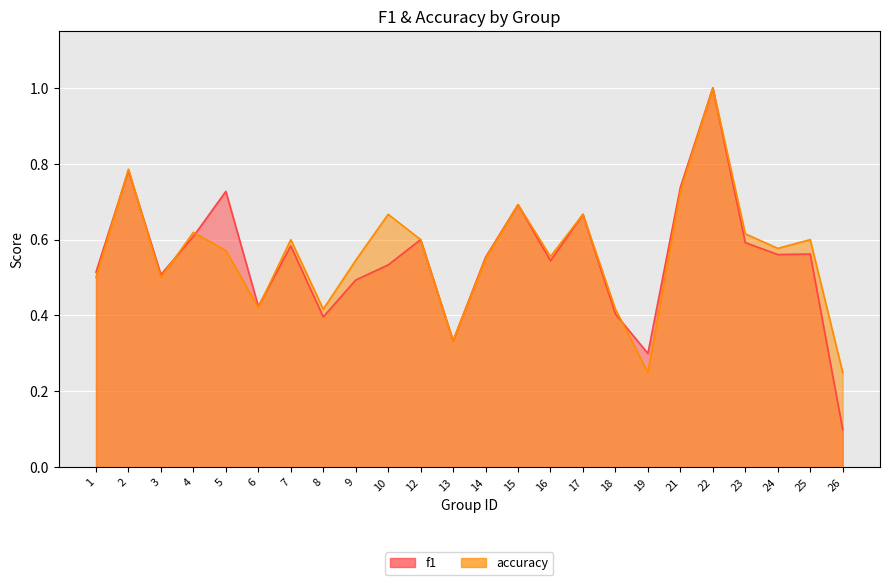

What is the sum of all f1 values?

13.2